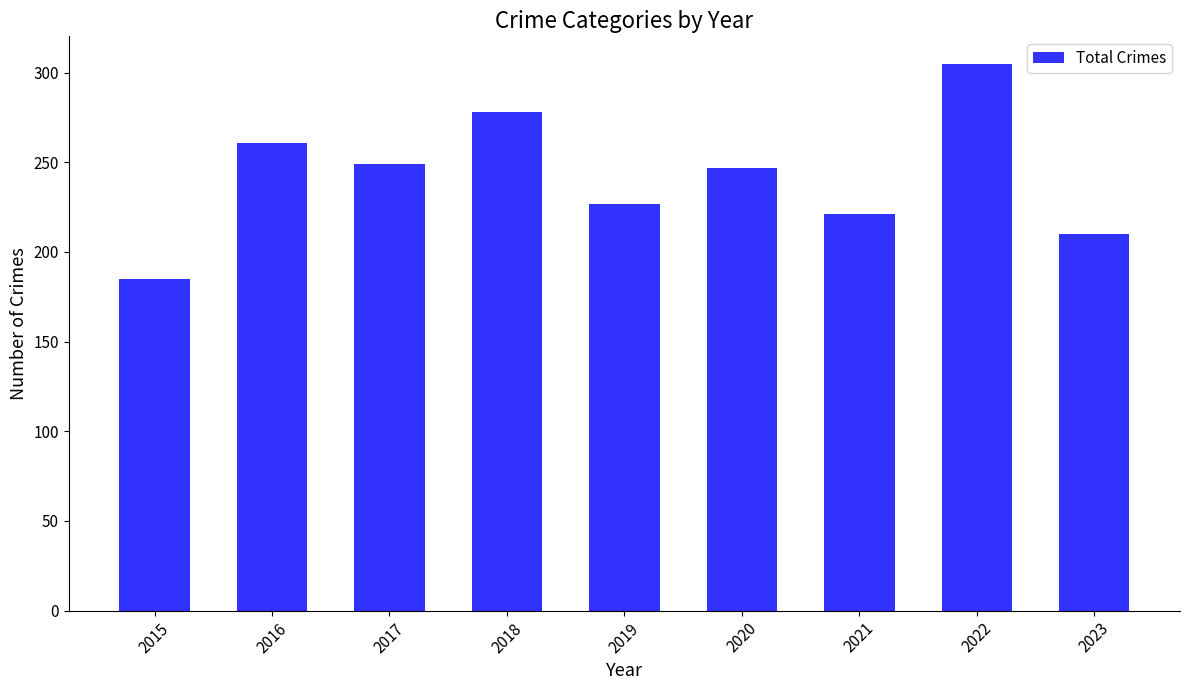

How many bars are there in total?

9